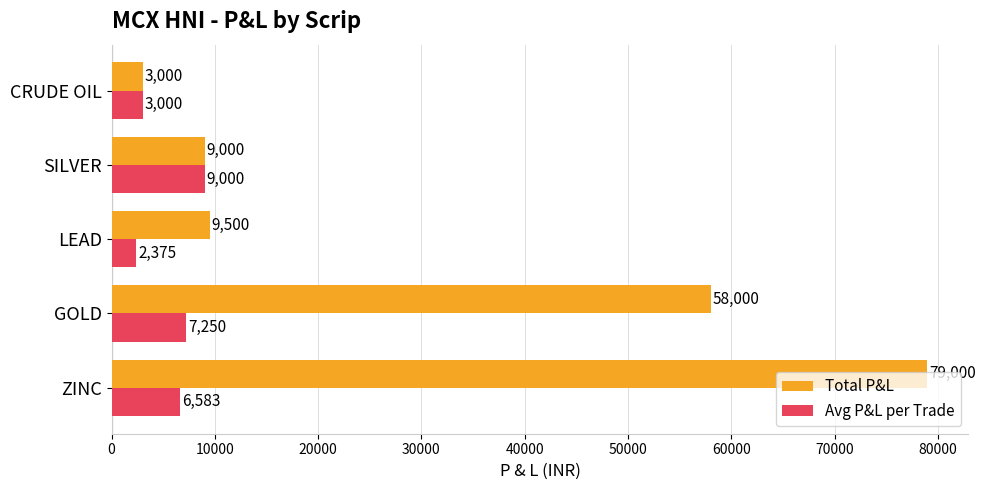

Rank the series by their maximum value, from lowest to highest.

Avg P&L per Trade, Total P&L